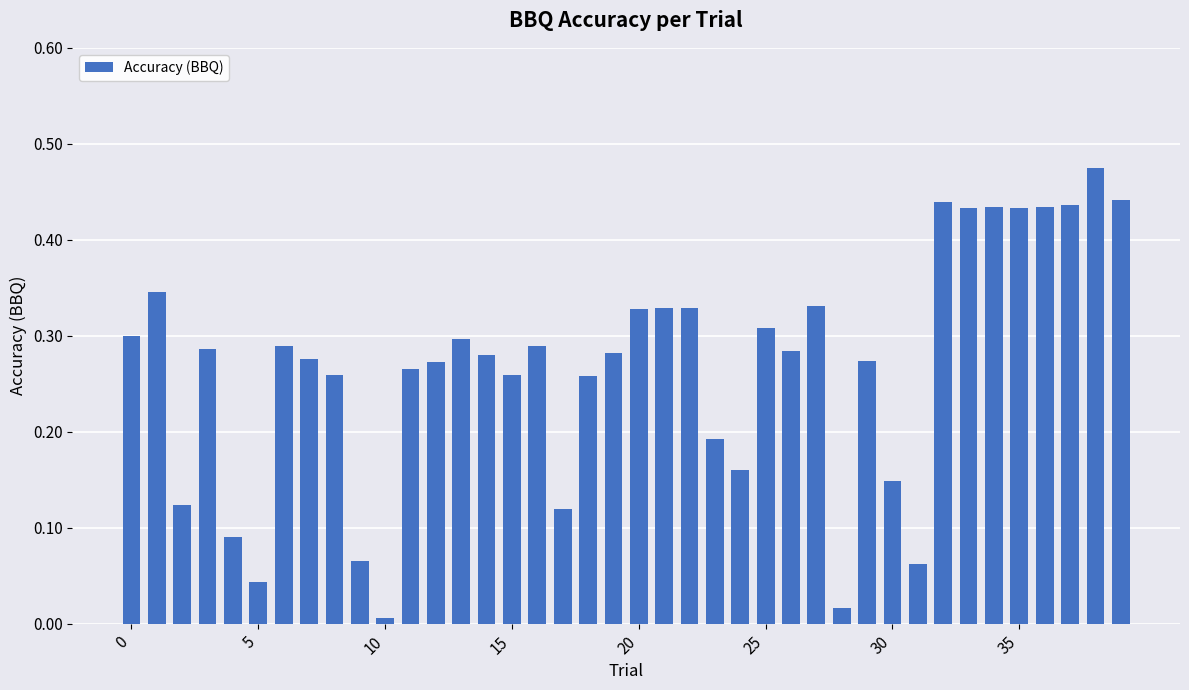

What is the sum of all values?

10.7